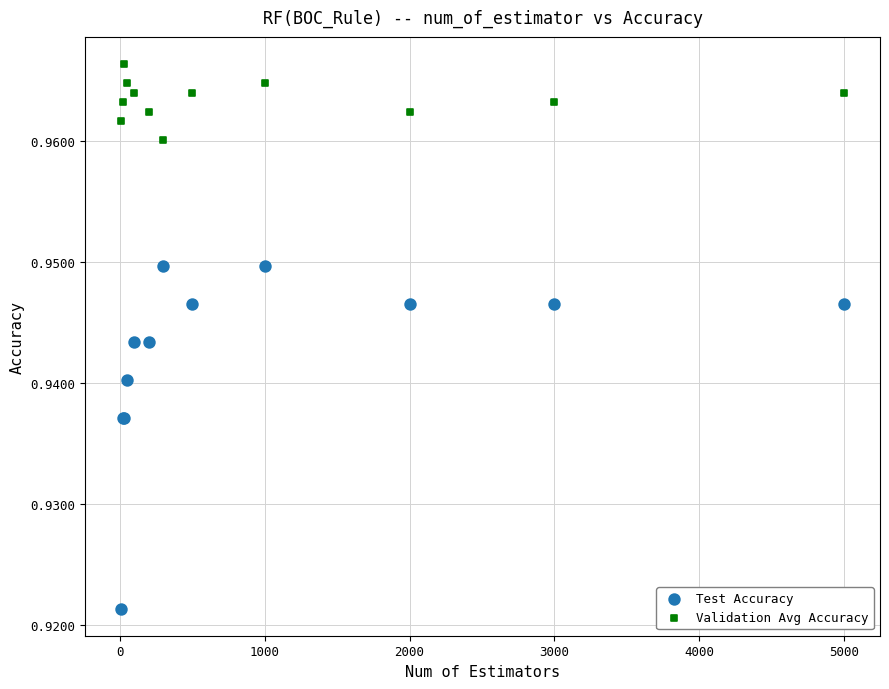

What is the X range (max minus min) for the scatter plot?

4990.0